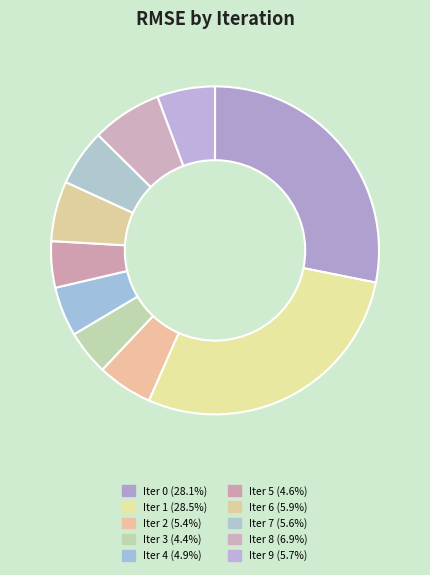

How many slices are in this pie chart?

10